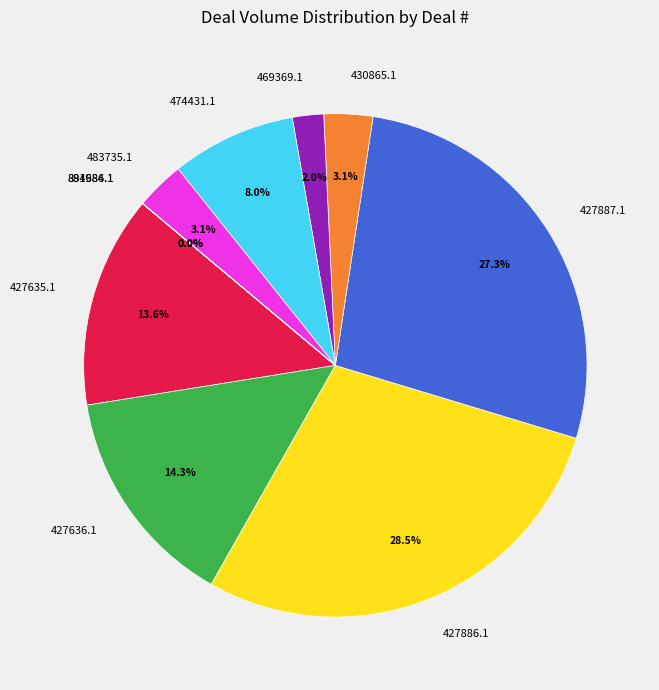

To the nearest percent, what portion does 469369.1 represent?

2%